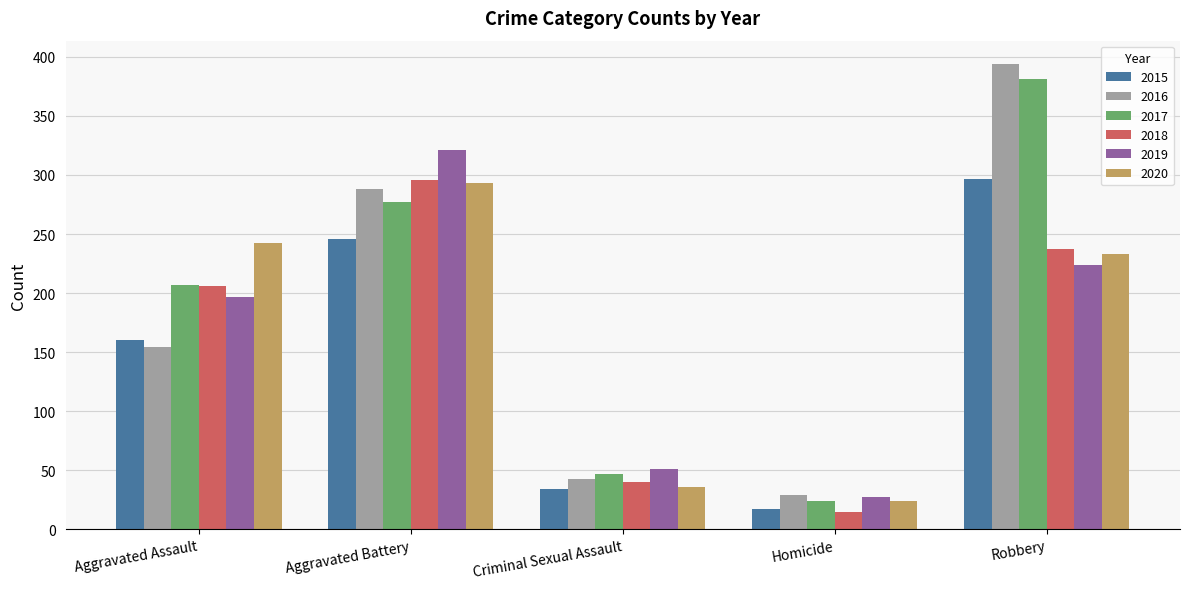

List the labels in order of 2017 value, smallest first.

Homicide, Criminal Sexual Assault, Aggravated Assault, Aggravated Battery, Robbery